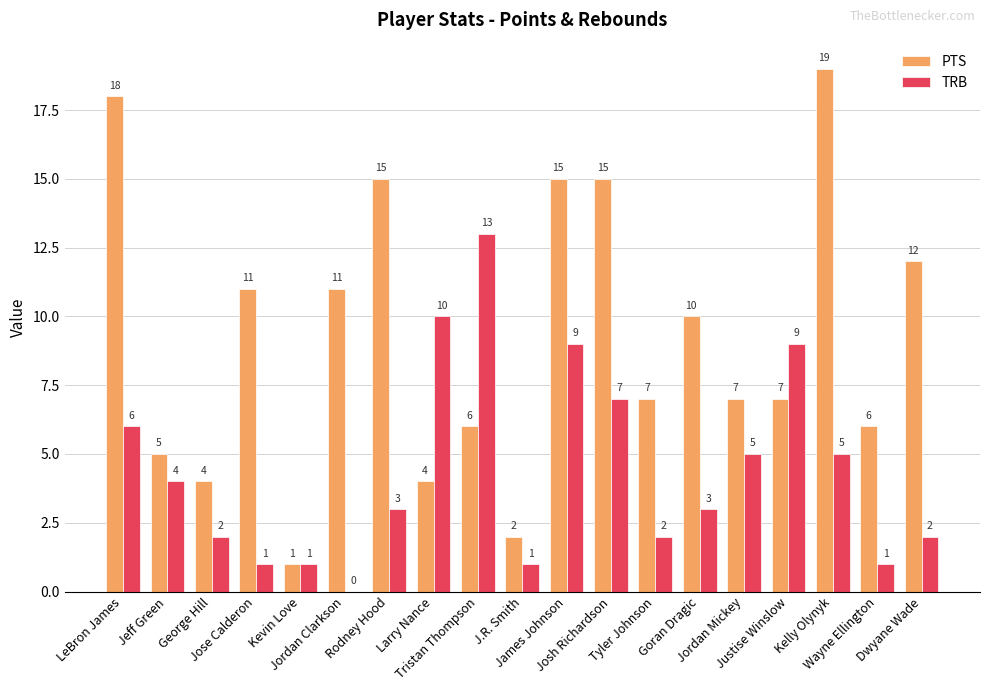

Which series has the largest total across all categories?

PTS